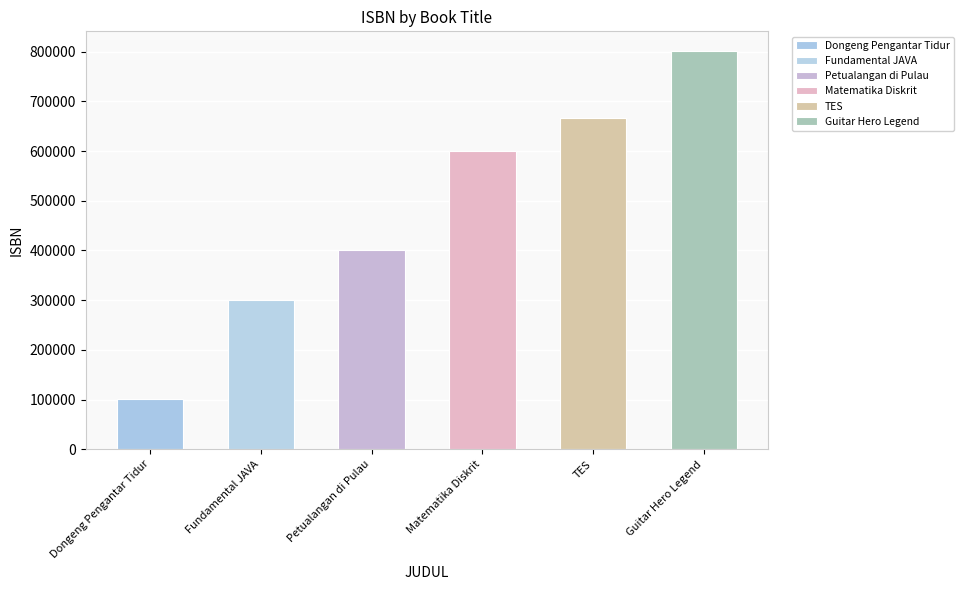

Reading left to right, transcribe all the data shown in this chart.

100200	300400	400500	600700	666666	800900